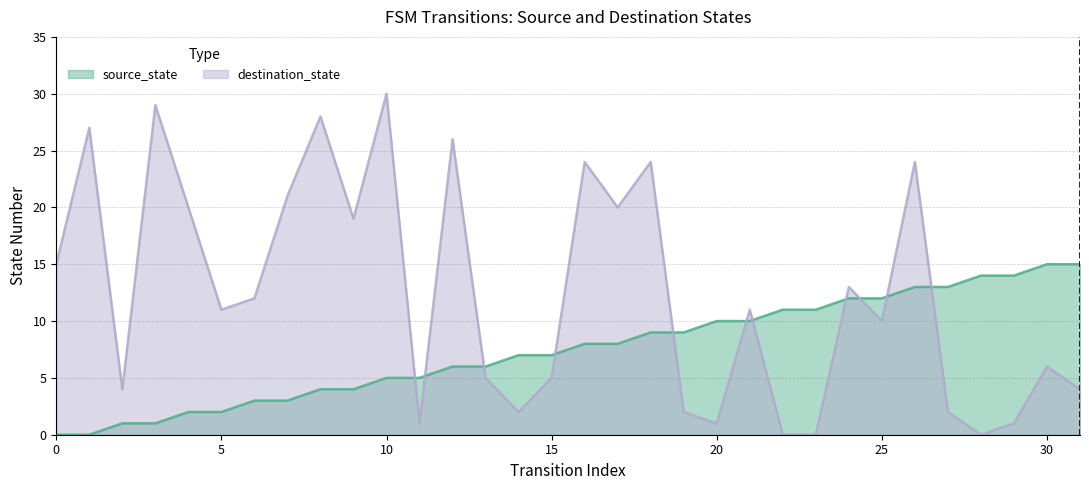

Is the value of source_state at 26 greater than the value of destination_state at 31?

Yes